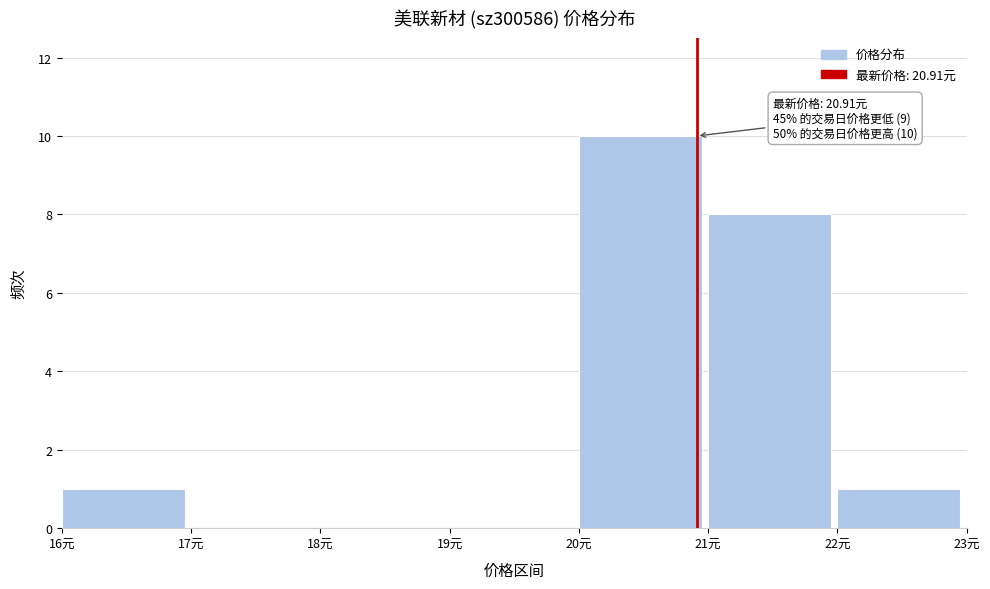

Over which range of the x-axis is the bar tallest?

20 to 21